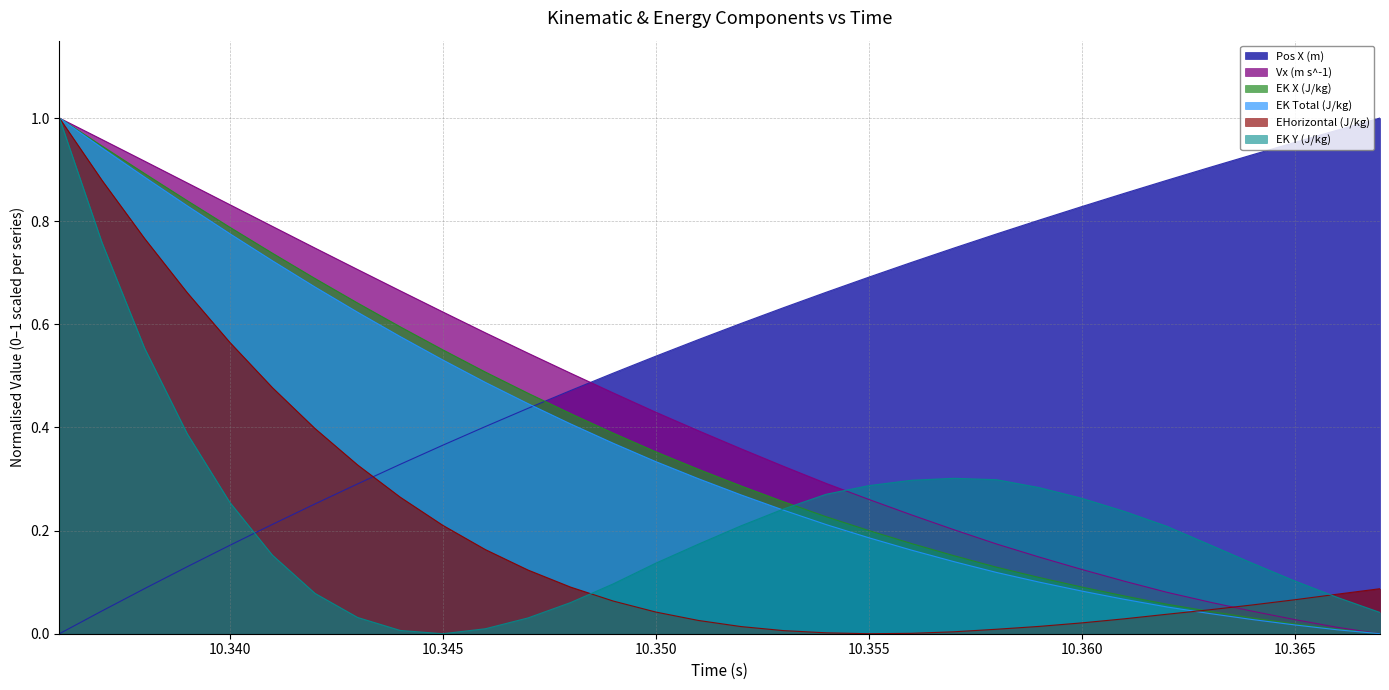

Which series changed the most between 10.343 and 10.367?

Pos X (m)